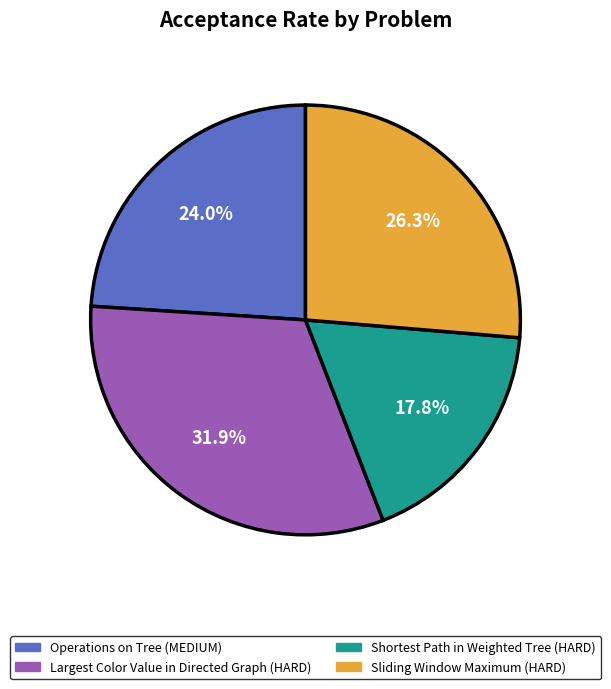

Rank the categories by value from highest to lowest.

Largest Color Value in Directed Graph (HARD), Sliding Window Maximum (HARD), Operations on Tree (MEDIUM), Shortest Path in Weighted Tree (HARD)